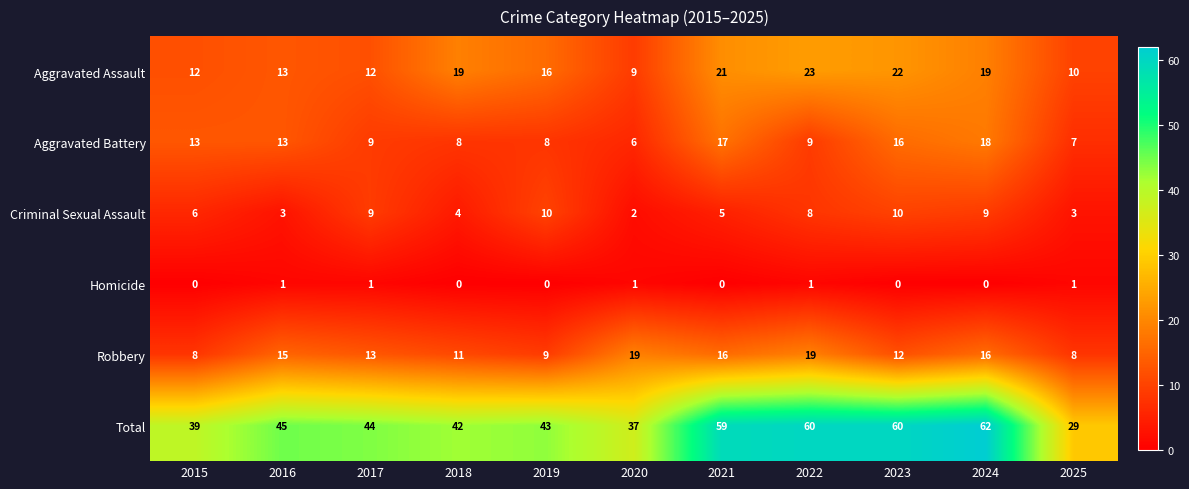

At which label does Aggravated Battery reach its minimum?

2020